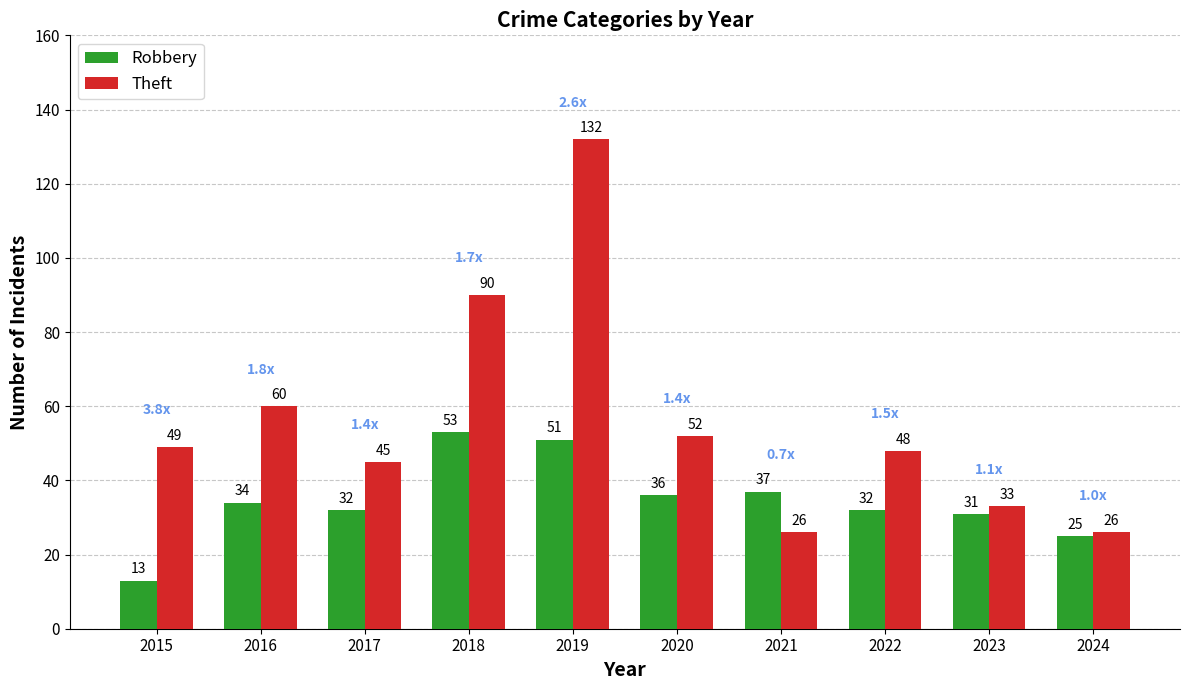

Which series has the largest range (max minus min)?

Theft